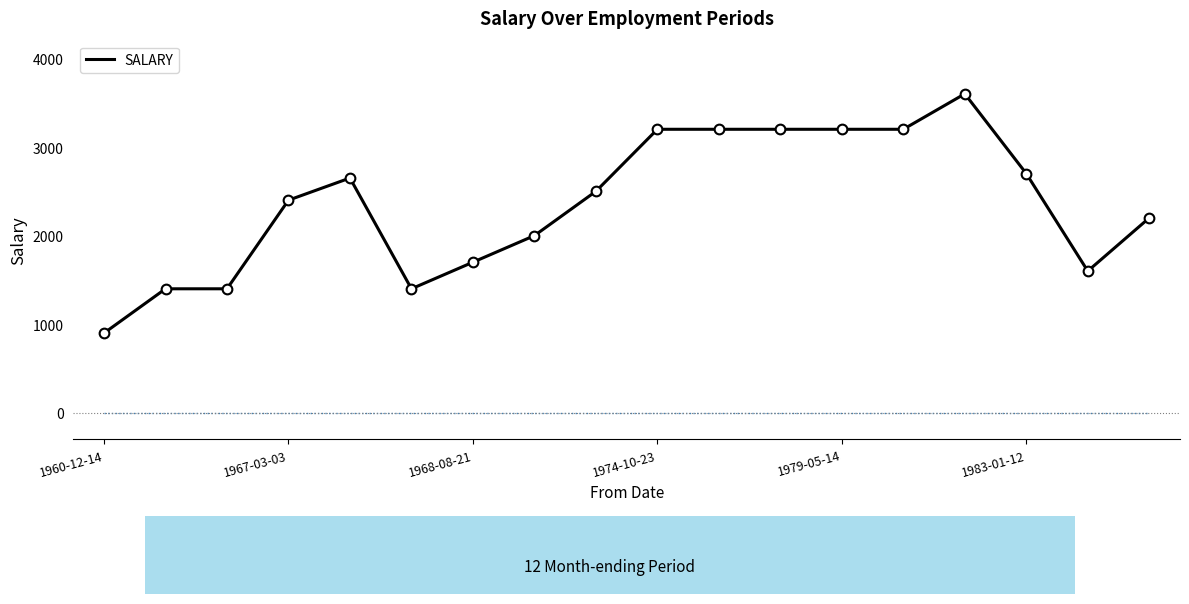

How many lines are shown in the chart?

1